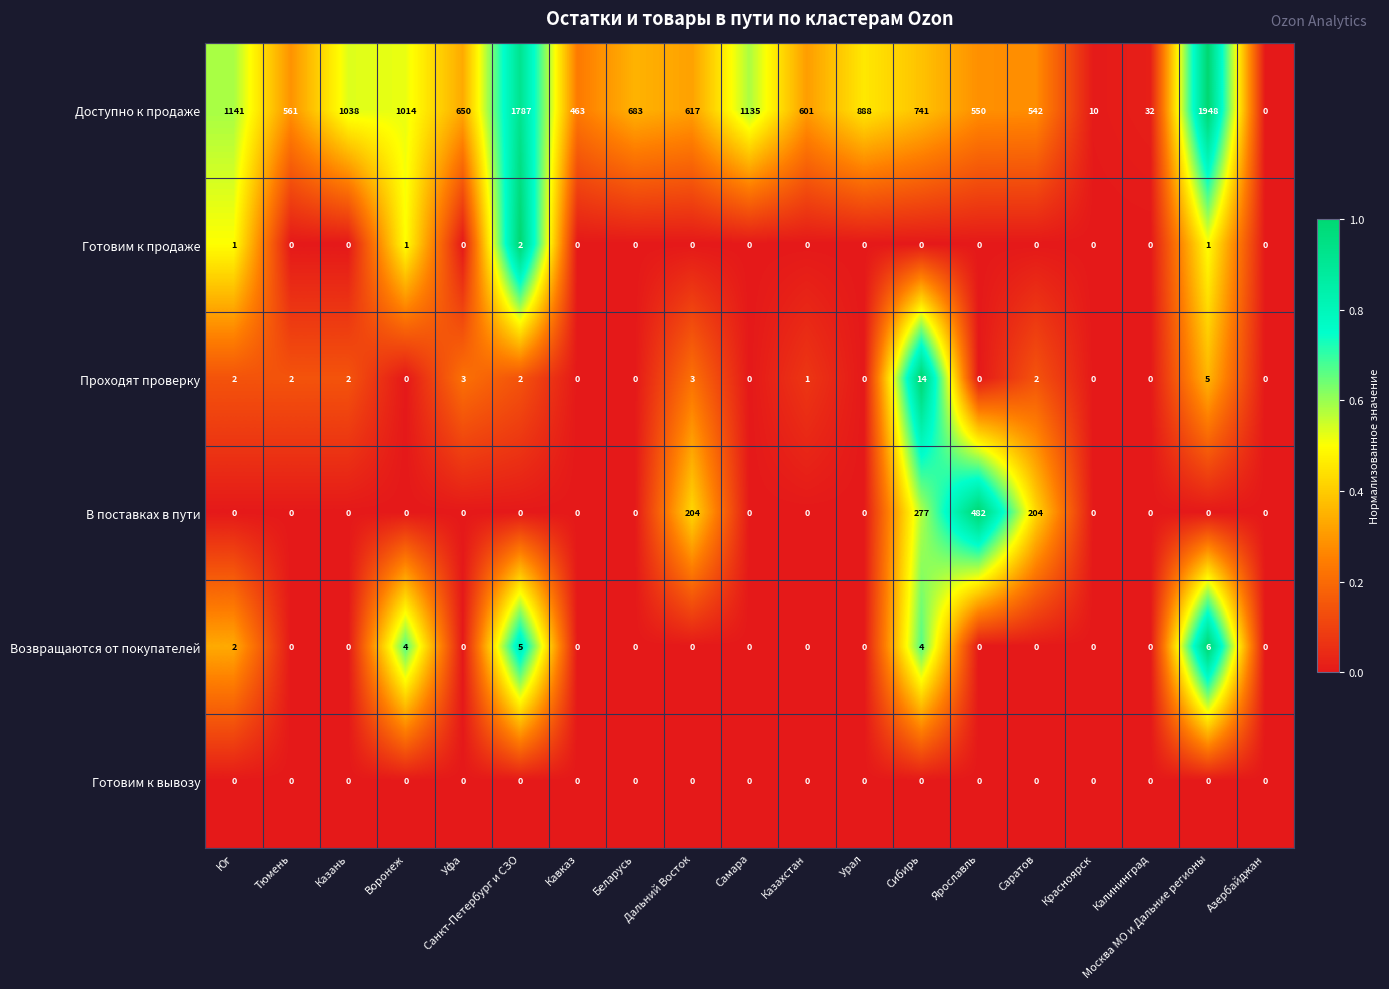

What is the sum of all Проходят проверку values?

36